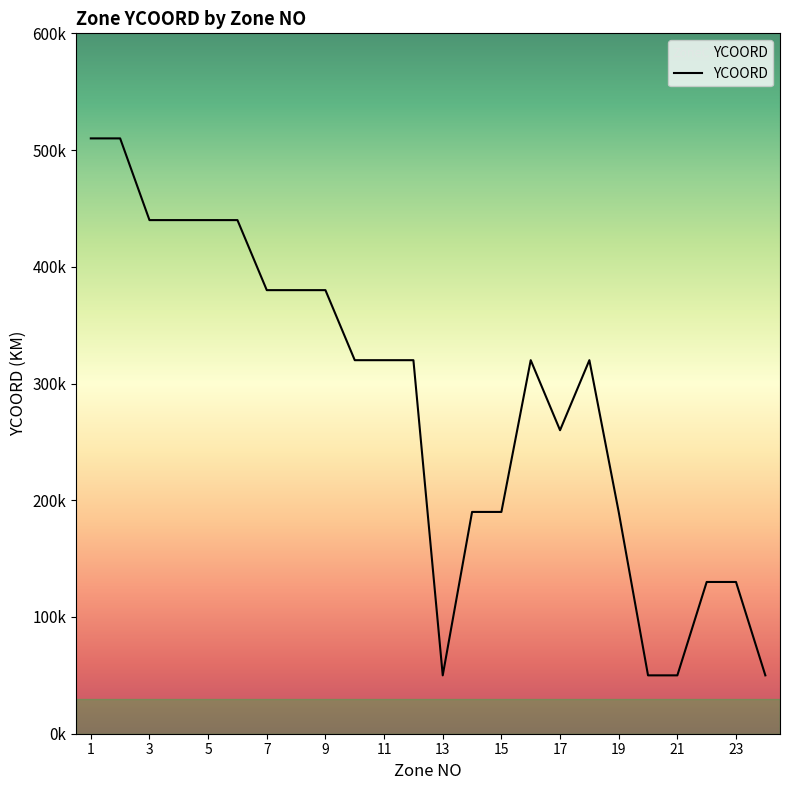

Does the chart display data point markers on the line(s)?

No